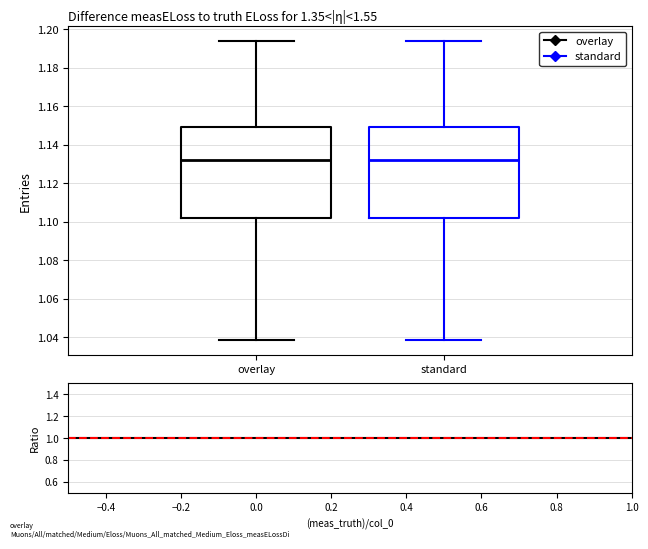

Reading left to right, transcribe this box plot: for each box, give where its median line is, the range the box spans, and where its two whiskers end, as read against the y-axis. The values are not printed on the chart, so give them approximately, as read against the axis.

overlay: median 1.132, box 1.102 to 1.150, whiskers 1.038 to 1.194
standard: median 1.132, box 1.102 to 1.150, whiskers 1.038 to 1.194